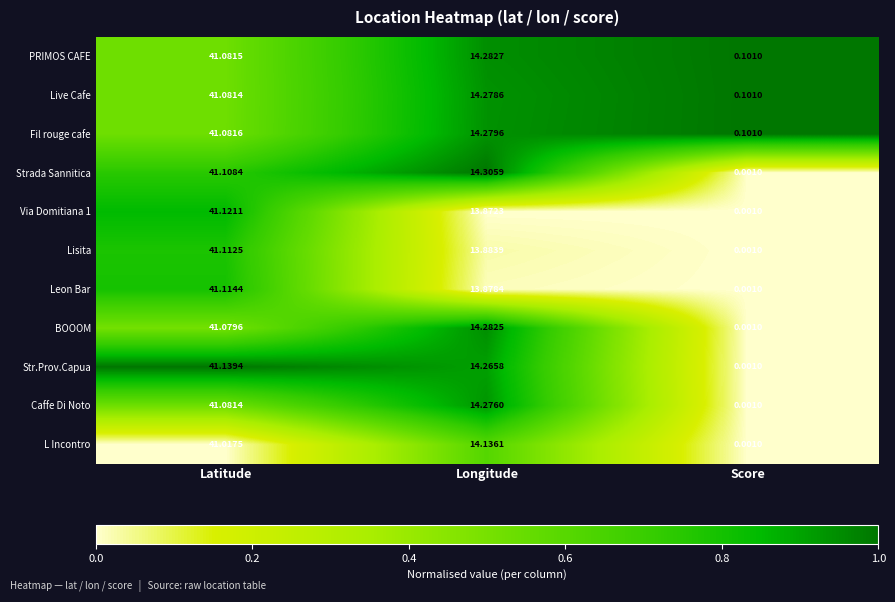

Where does the BOOOM series first go above 14?

Latitude